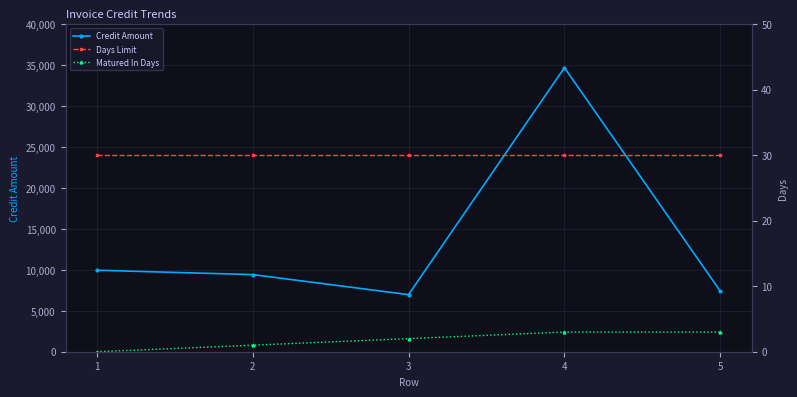

What is the difference between the highest and lowest values at 3?

6967.7